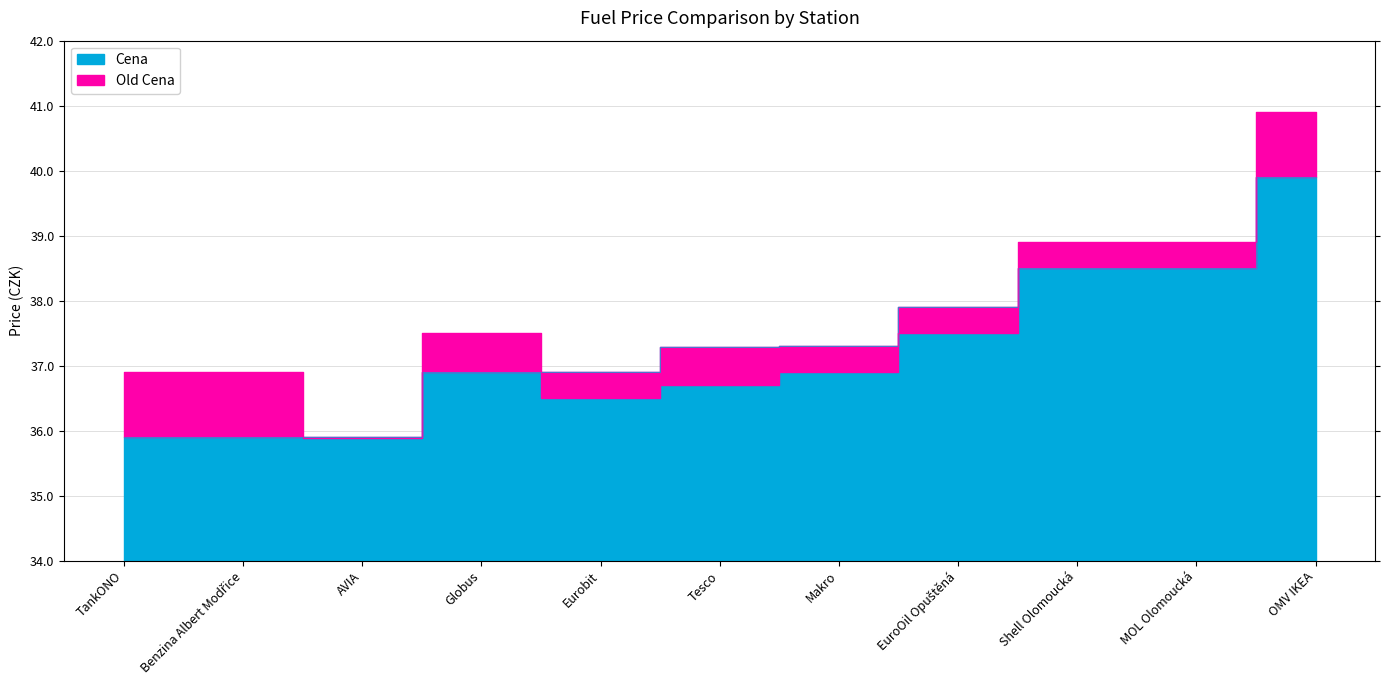

What is the lowest value of the Cena series?

35.9